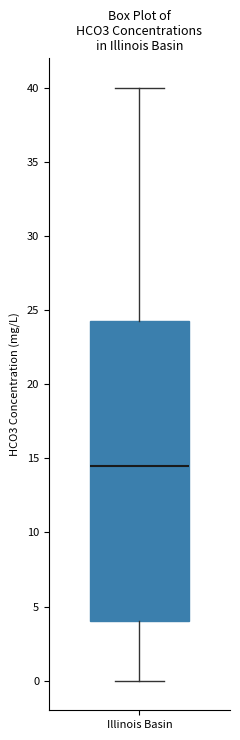

Transcribe this box plot: give where the median line is, the range the box spans, and where the two whiskers end, as read against the y-axis. The values are not printed on the chart, so give them approximately, as read against the axis.

median 14.5, box 4.0 to 24.5, whiskers 0.0 to 40.0